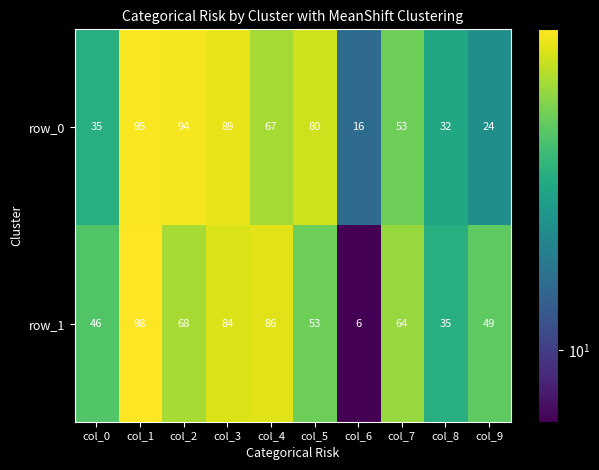

Which series has the largest range (max minus min)?

row_1